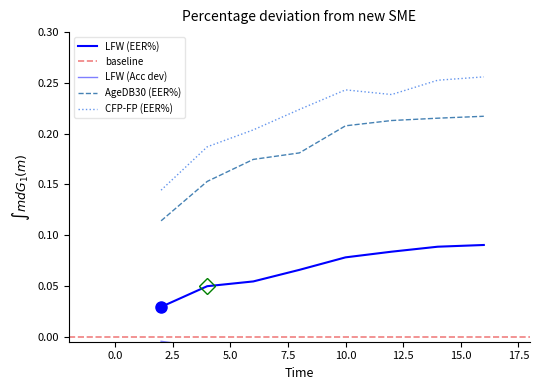

Which category has the highest value in the LFW (Acc) series?

2